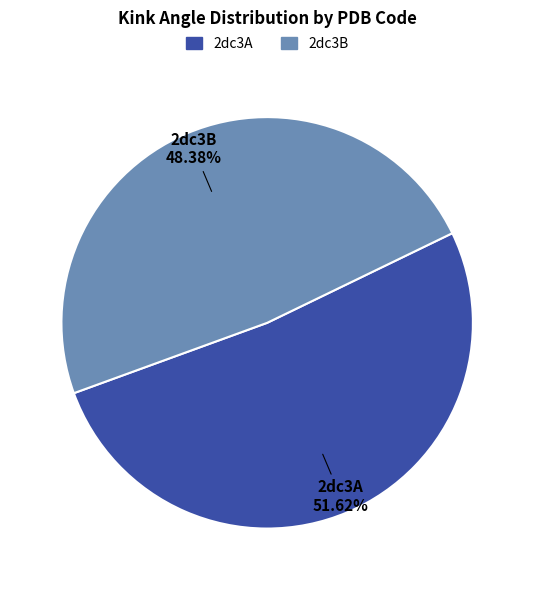

What is the total percentage of 2dc3B and 2dc3A?

100.0%